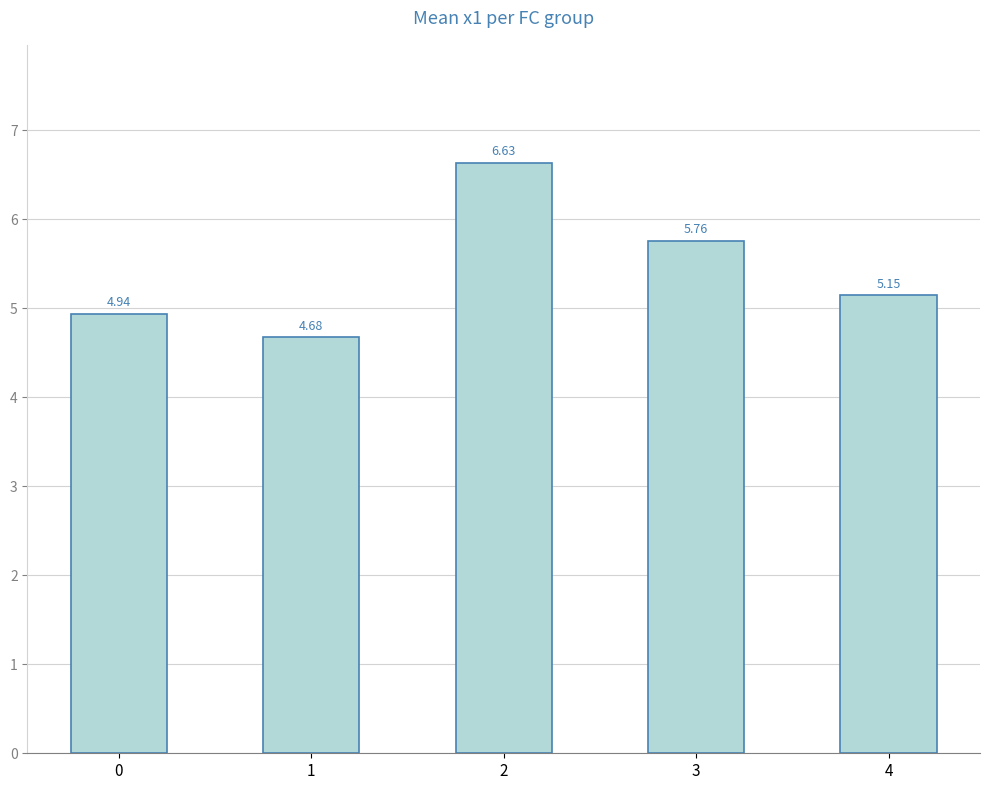

What is the average value?

5.4